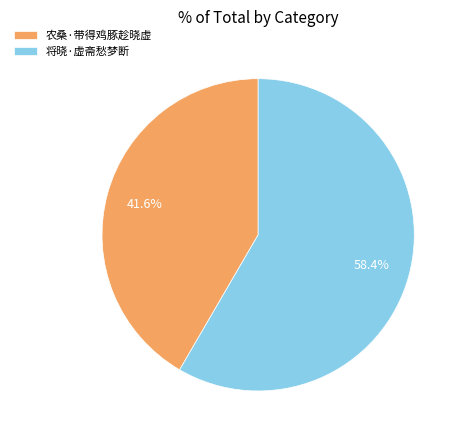

What percentage is the 将晓·虚斋愁梦断 slice, to the nearest percent?

58%